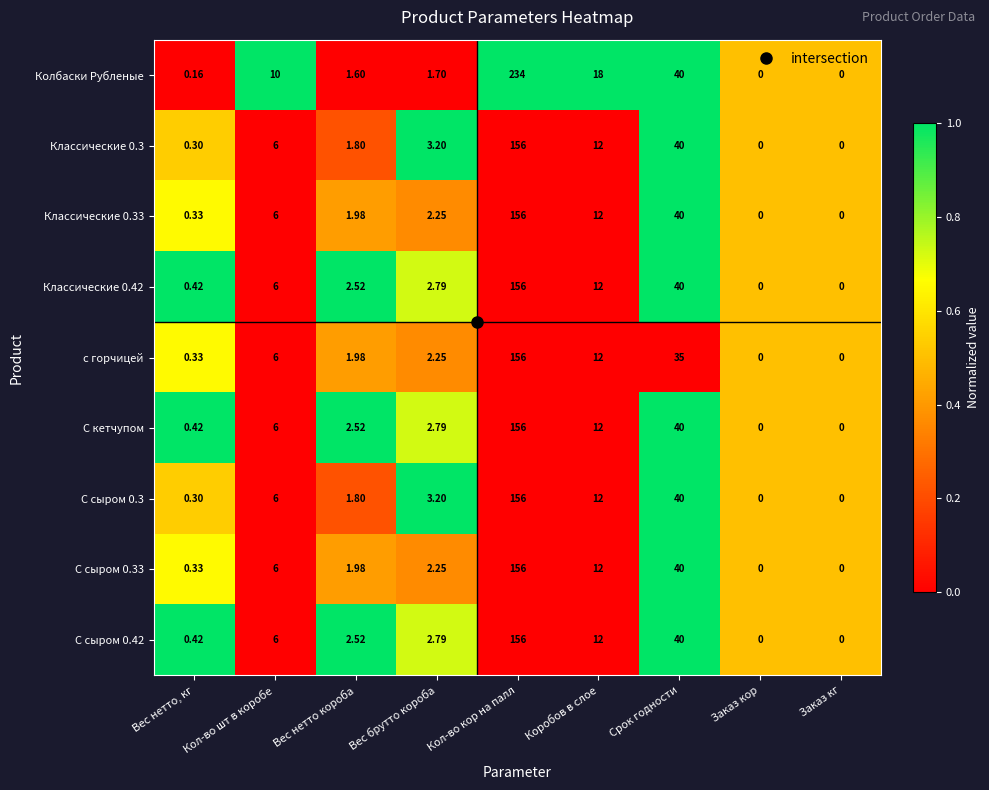

What is the maximum value shown in the chart?

234.0